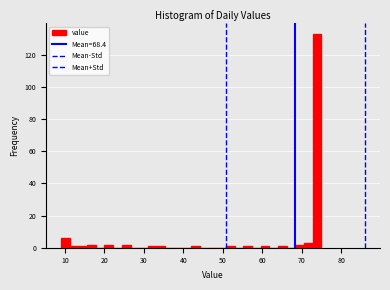

Around what value on the x-axis is the tallest bar? Give the approximate position of its centre, as read against the axis.

74